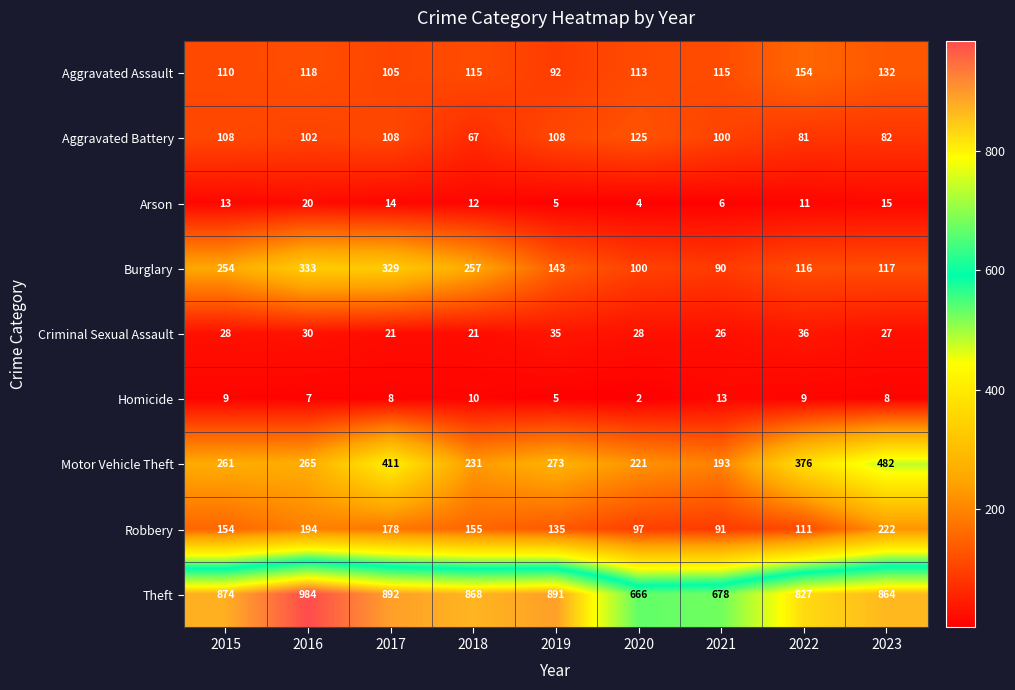

What is the spread (max minus min) of values at 2017?

884